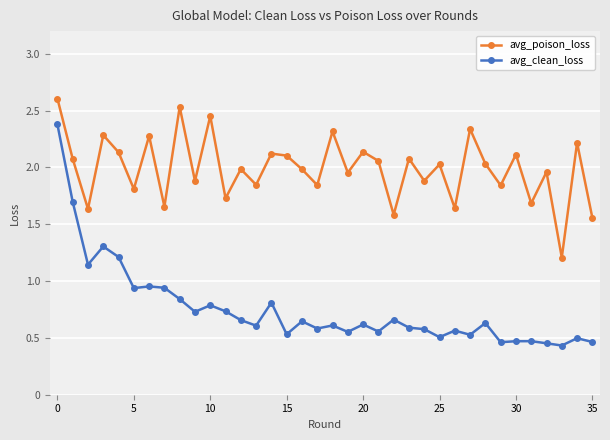

Which series has the widest spread of values?

avg_clean_loss